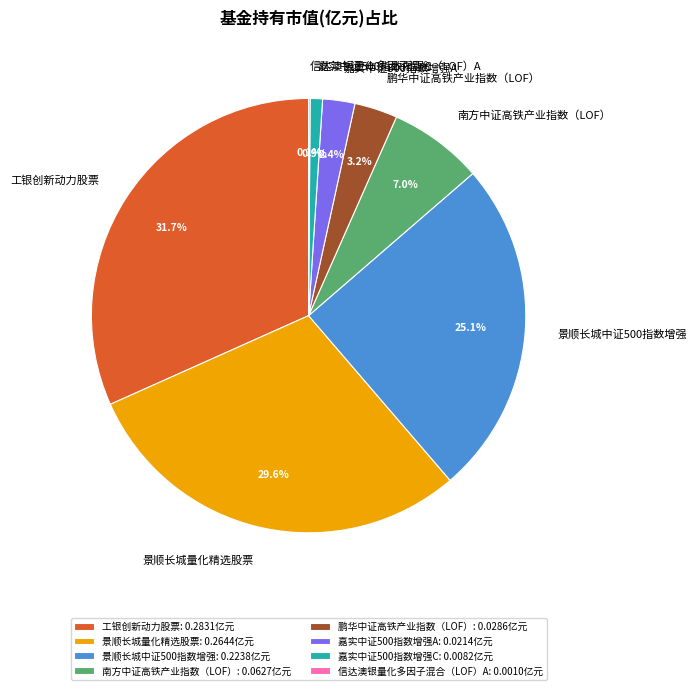

What percentage is the 嘉实中证500指数增强A slice, to the nearest percent?

2%